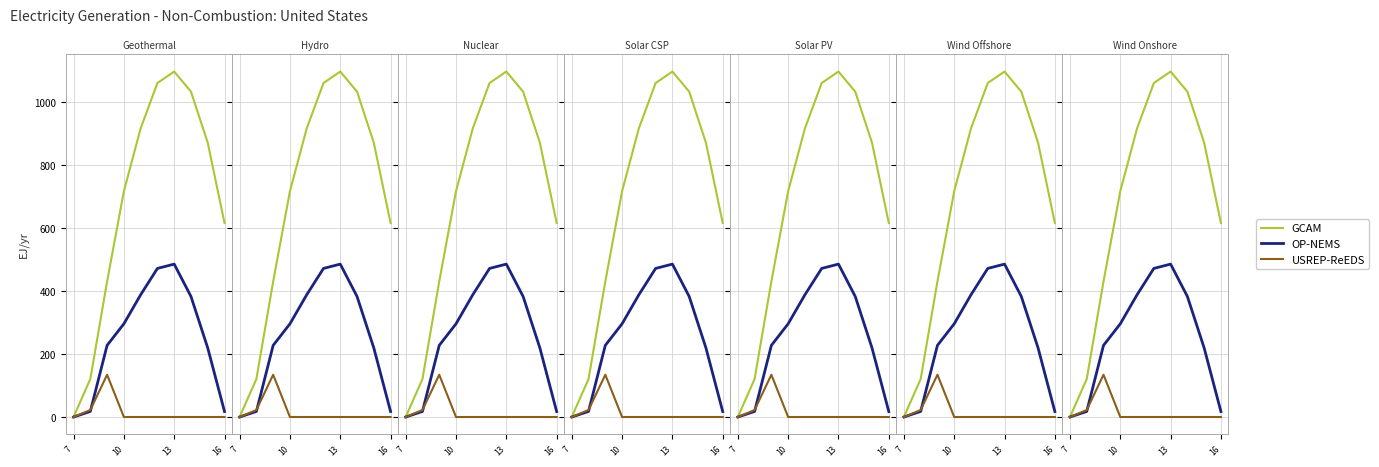

True or false: OP-NEMS has more than 0 interior local peaks.

True